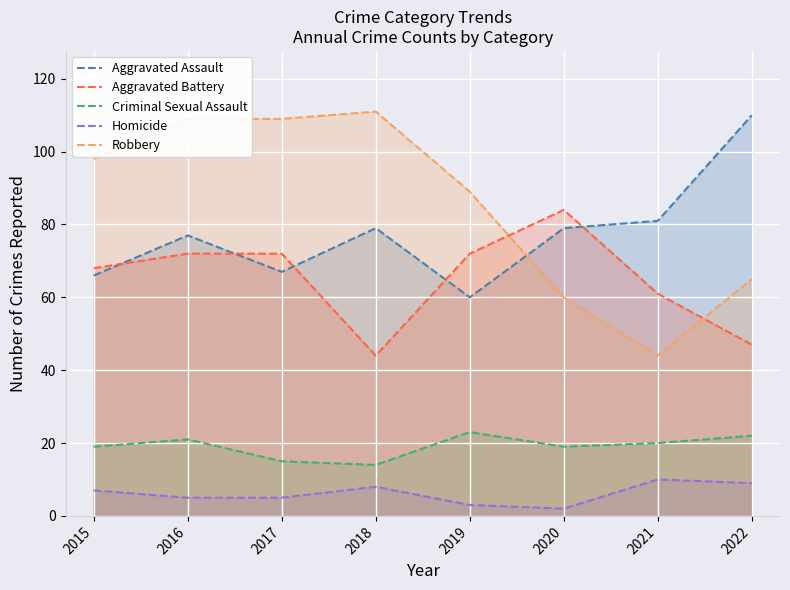

Is it true that Homicide equals 8 at 2017?

False